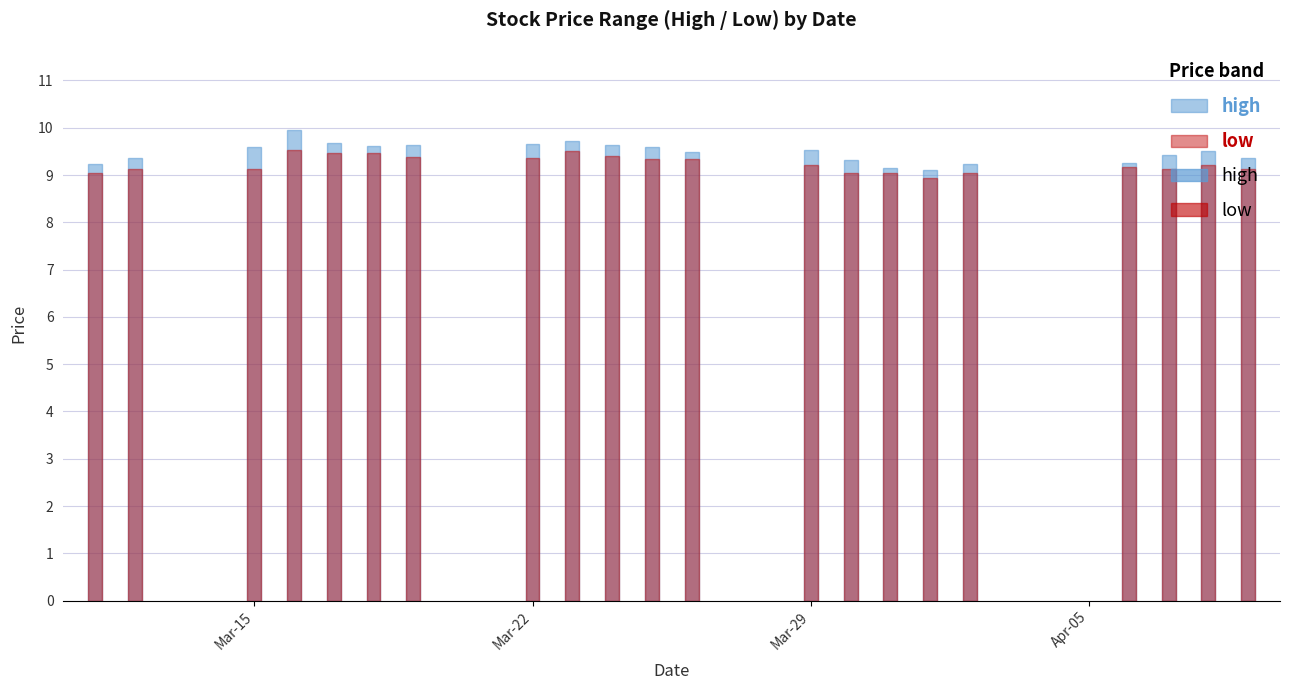

What value does the high series have at 2021-03-25?

9.6